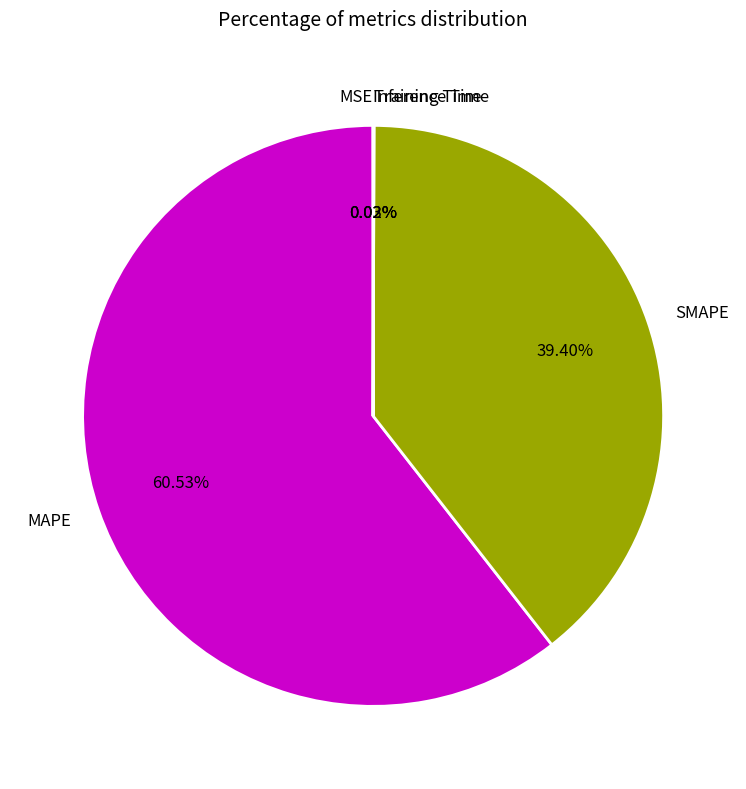

To the nearest percent, what portion does MAPE represent?

61%